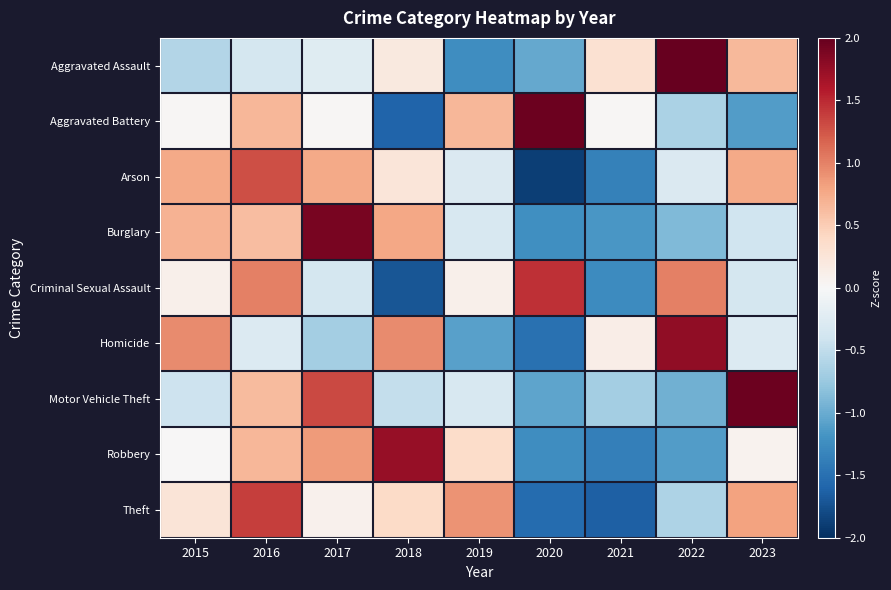

What is the total value across all series at 2019?

-1.2